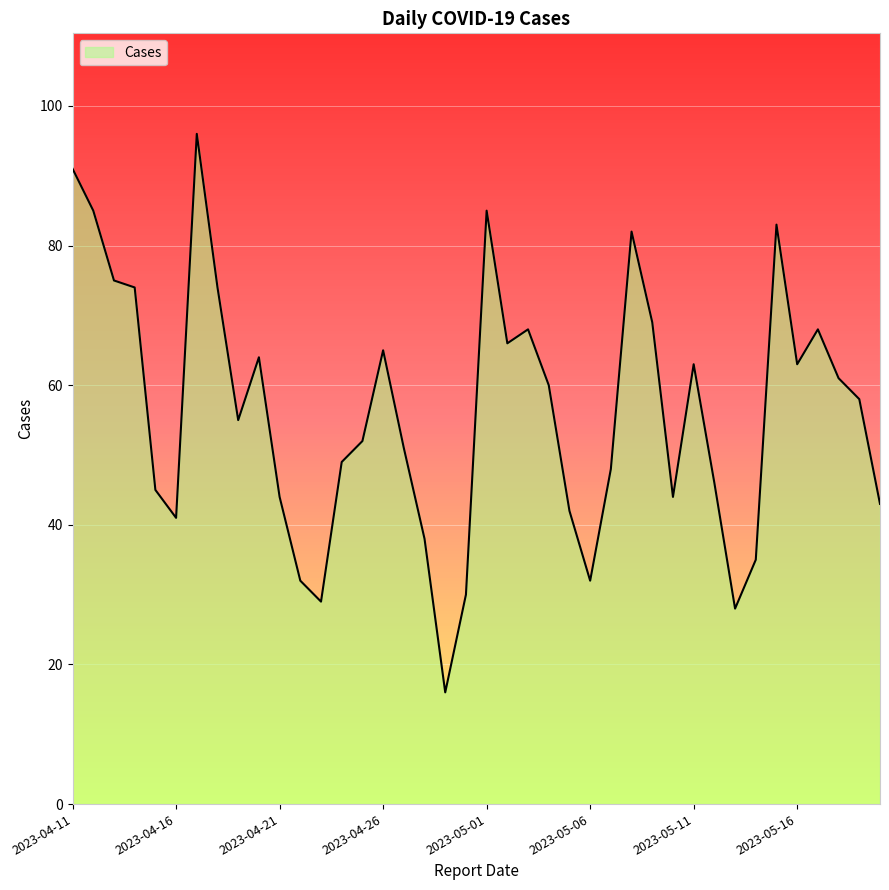

What is the minimum value shown in the chart?

16